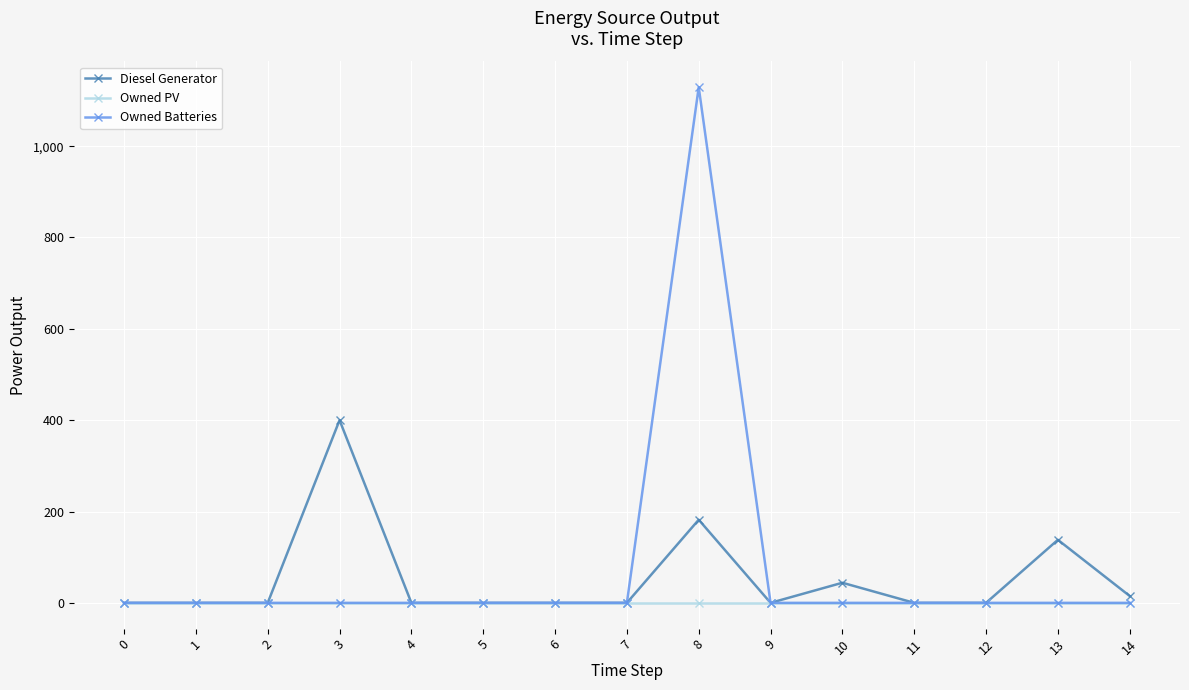

The value of Owned Batteries at 2 is -376. True or false?

False